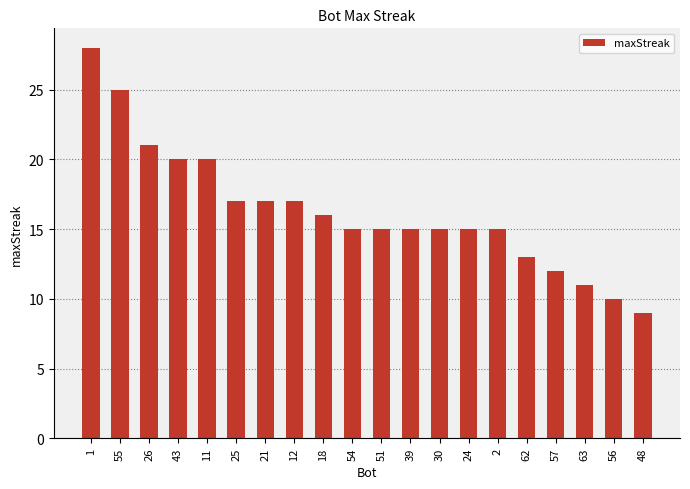

The value at 51 is 15. True or false?

True